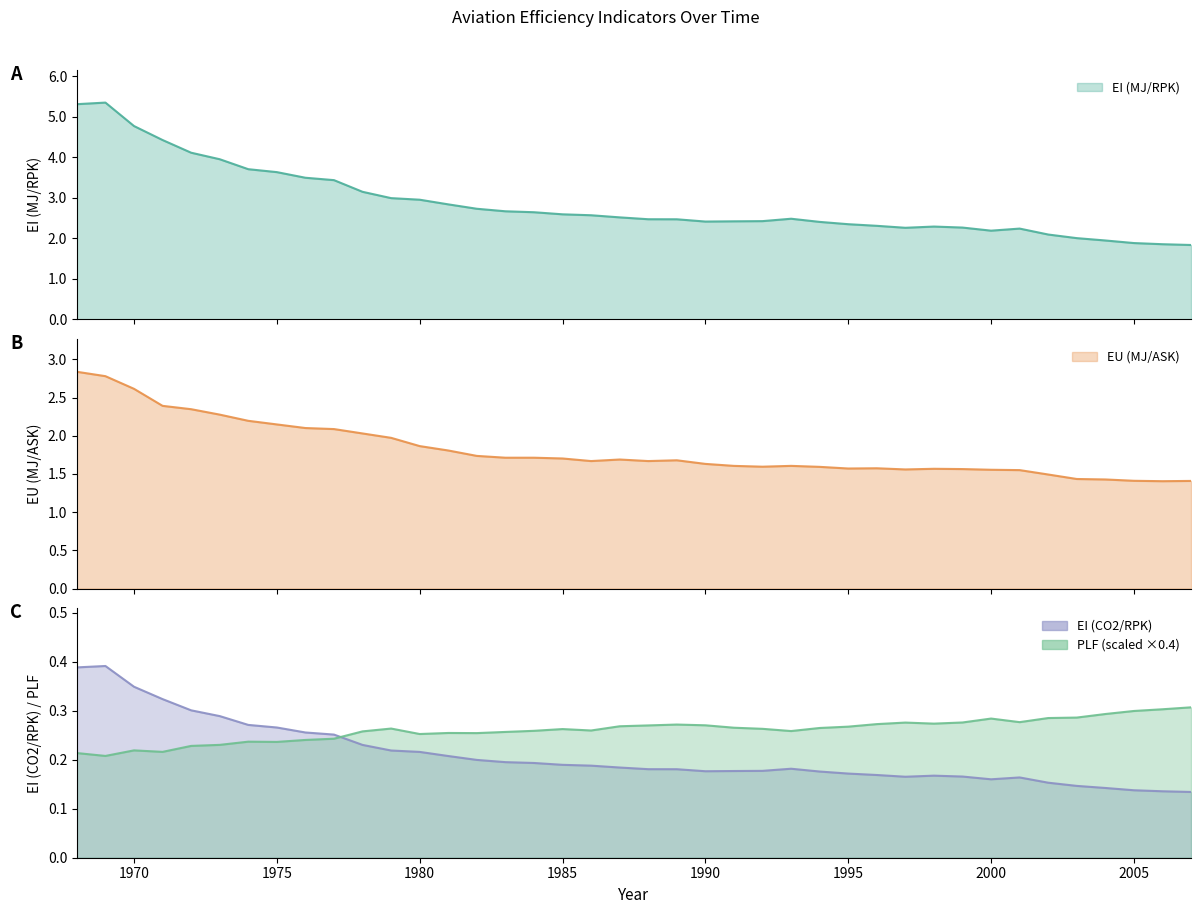

What is the average value of the PLF series?

0.3